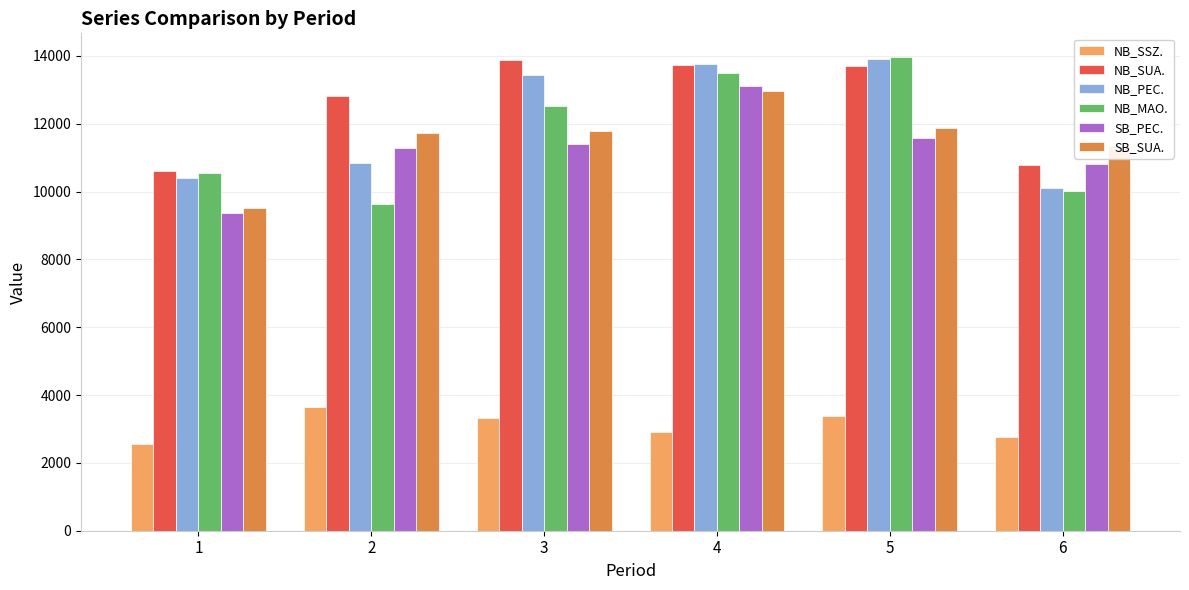

How many values in the SB_PEC. series exceed 11398?

3